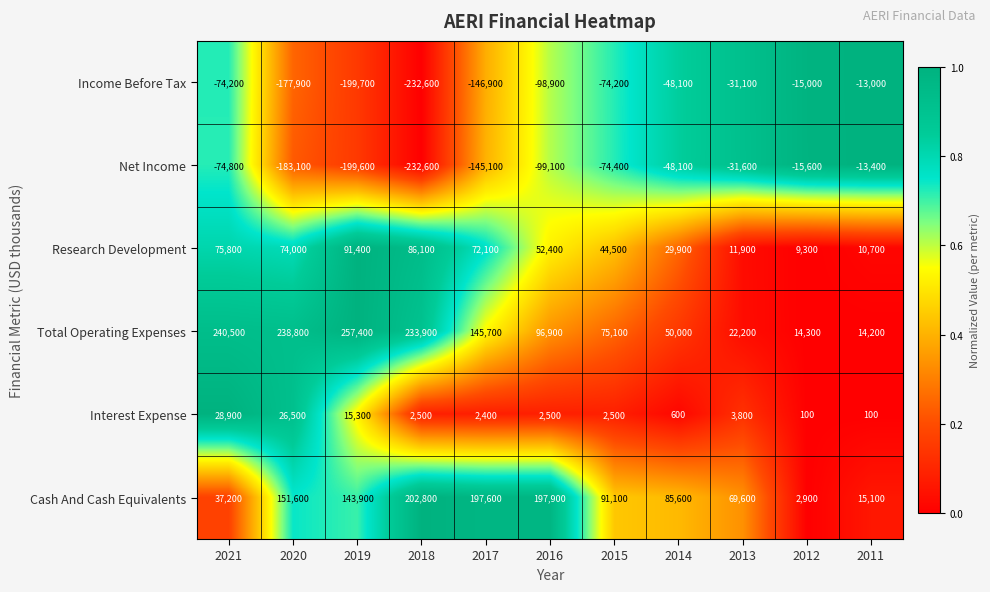

What is the average value of the Total Operating Expenses series?

126273